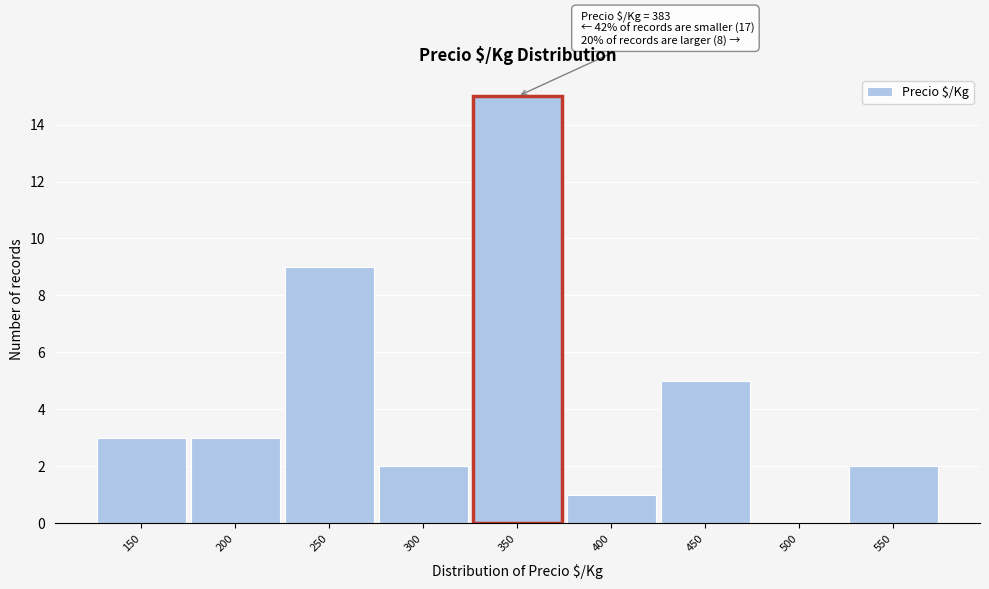

Reading left to right, transcribe all the data shown in this chart.

150=3	200=3	250=9	300=2	350=15	400=1	450=5	500=0	550=2